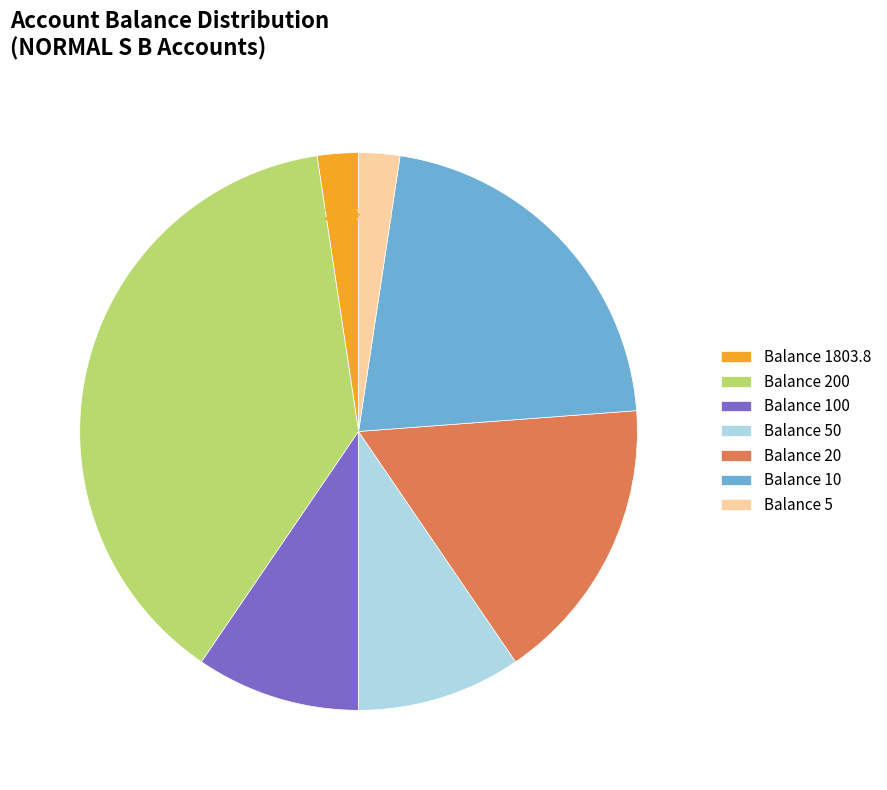

Which has a higher value, Balance 1803.8 or Balance 20?

Balance 20